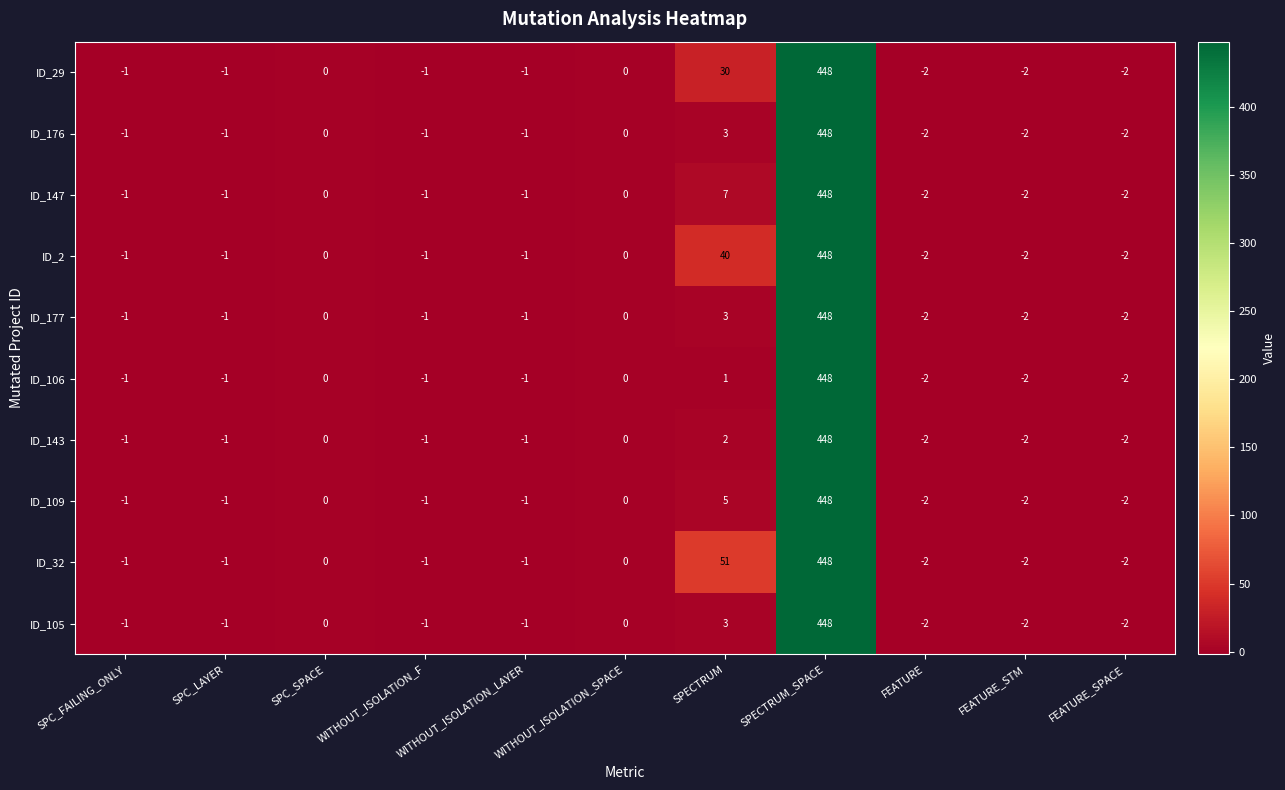

Is the value of ID_176 at FEATURE greater than the value of ID_147 at SPECTRUM?

No